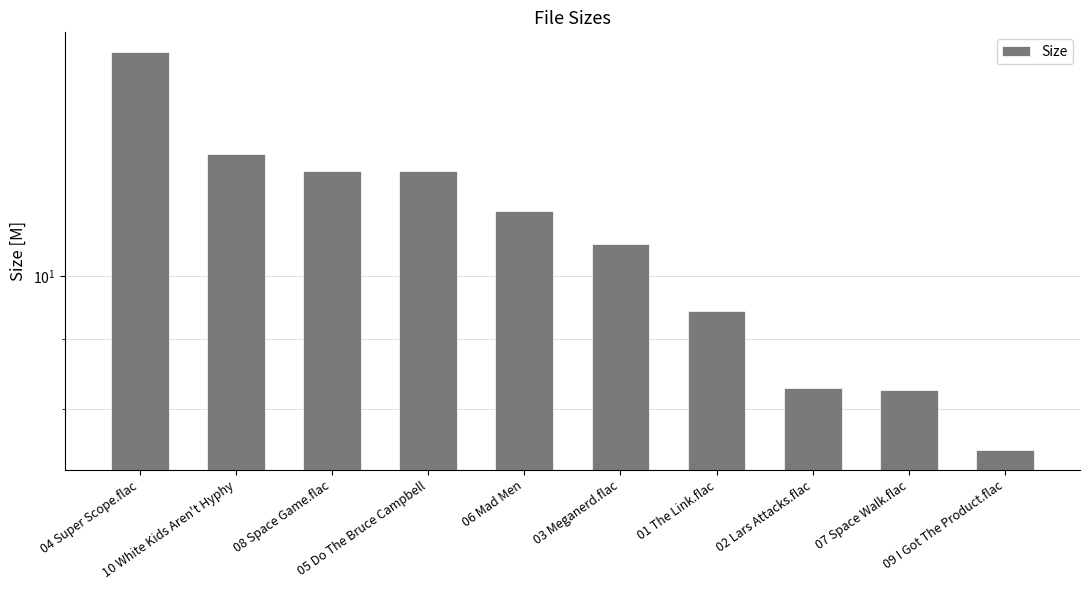

Rank the categories by value from lowest to highest.

09 I Got The Product.flac, 07 Space Walk.flac, 02 Lars Attacks.flac, 01 The Link.flac, 03 Meganerd.flac, 06 Mad Men, 08 Space Game.flac, 05 Do The Bruce Campbell, 10 White Kids Aren't Hyphy, 04 Super Scope.flac